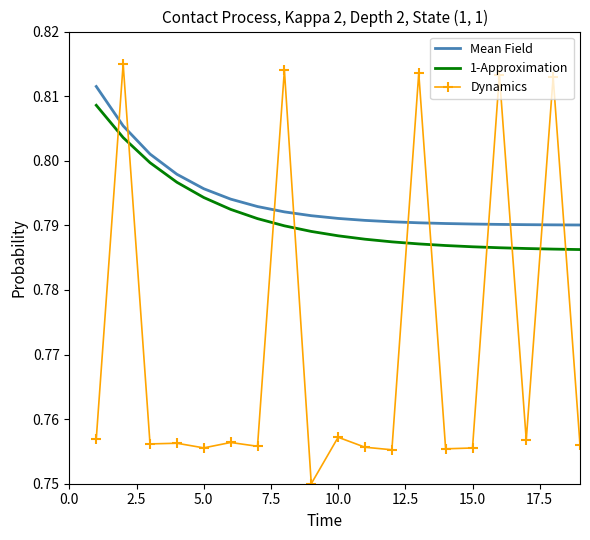

Which series has the widest spread of values?

Dynamics